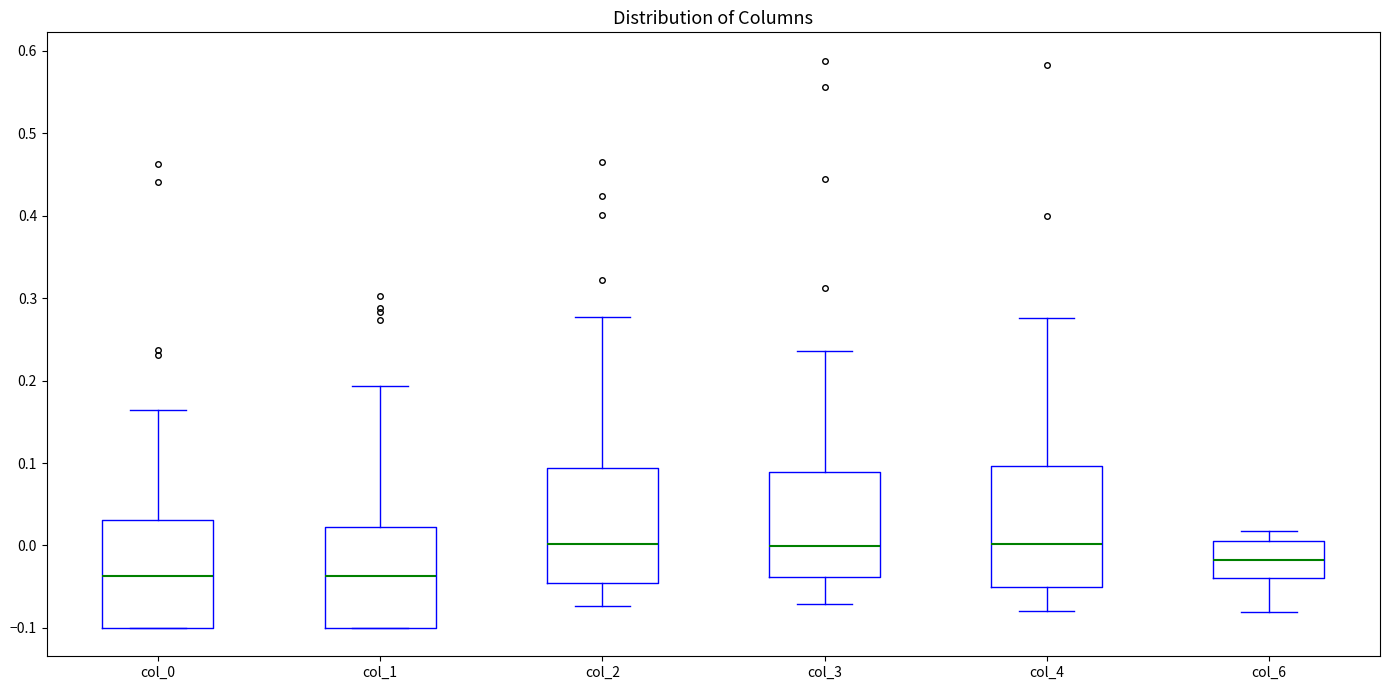

Where is the lower edge of the box for col_6 on the y-axis? The values are not printed on the chart, so give them approximately, as read against the axis.

-0.04